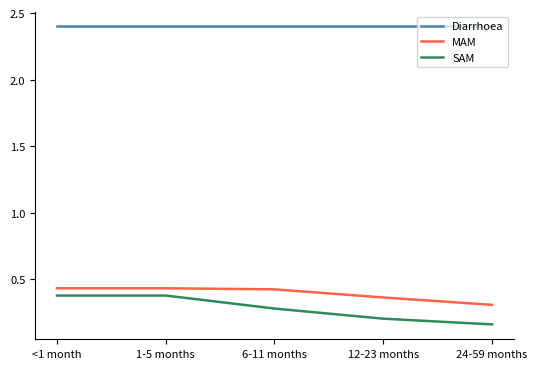

True or false: SAM has more than 2 interior local peaks.

False